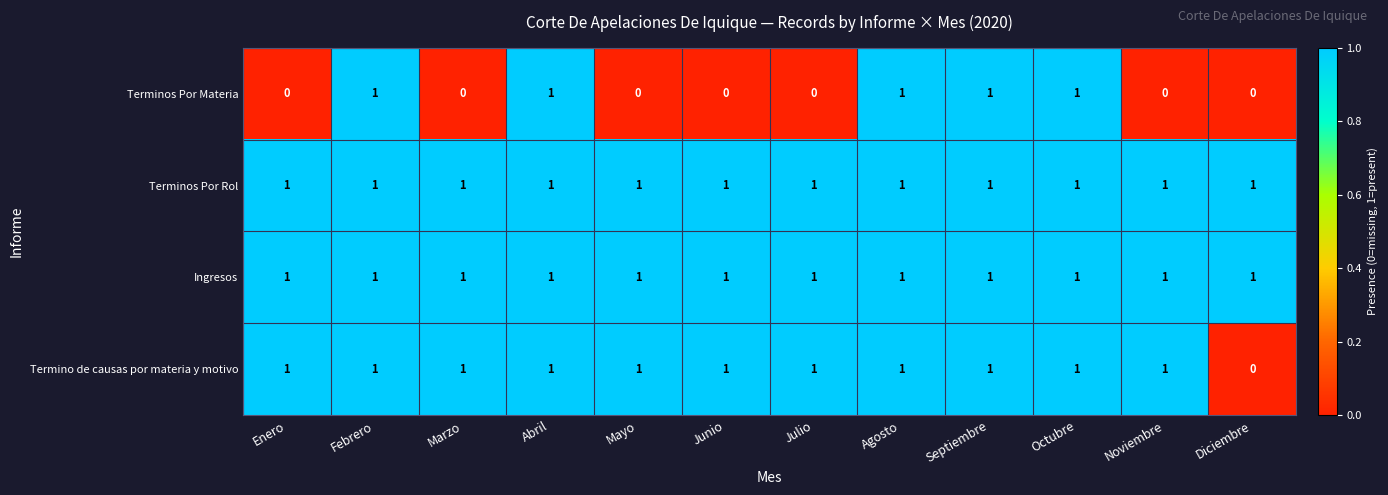

What is the total value across all series at Febrero?

4